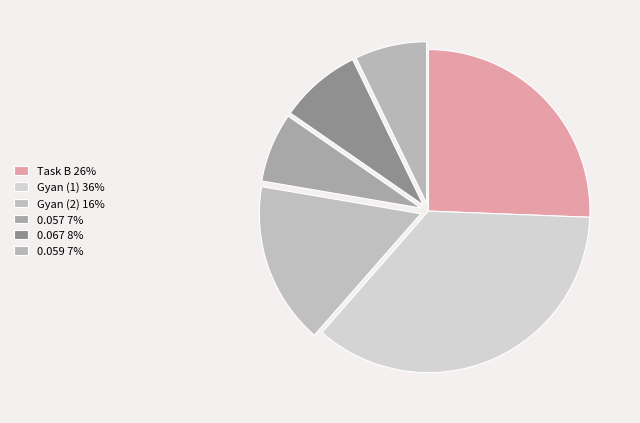

To the nearest percent, what is the average slice percentage?

17%